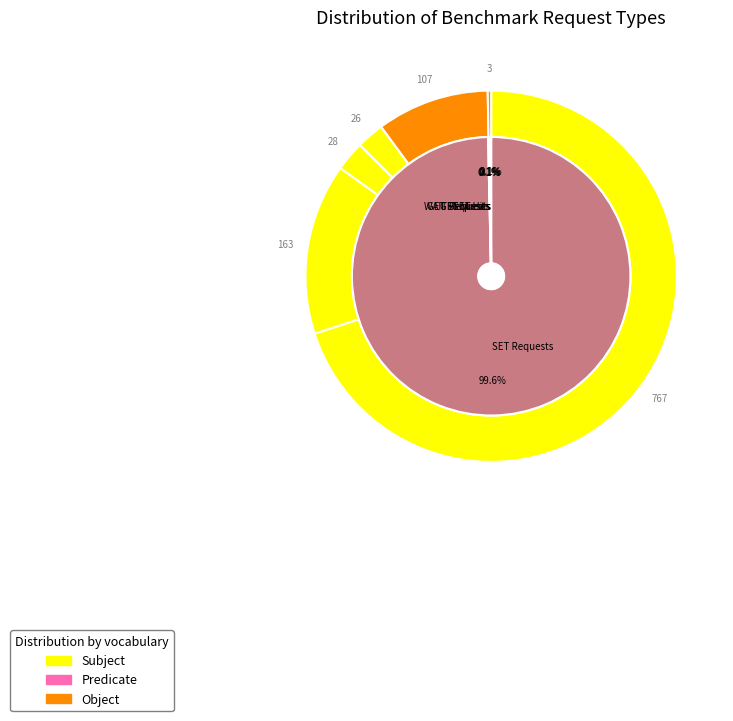

What portion of the pie excludes 16?

97.4%